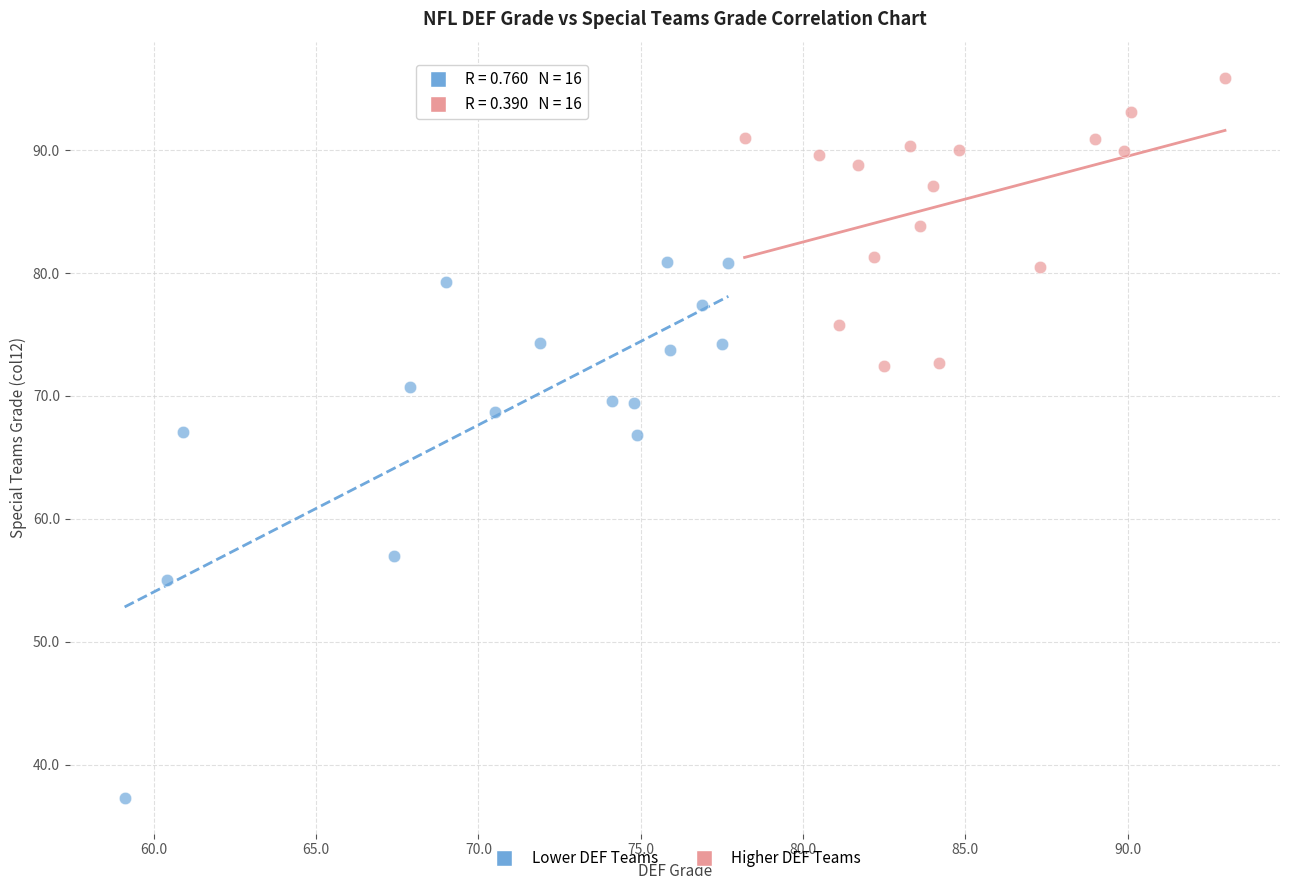

Which series contains the lowest Y value?

Lower DEF Teams